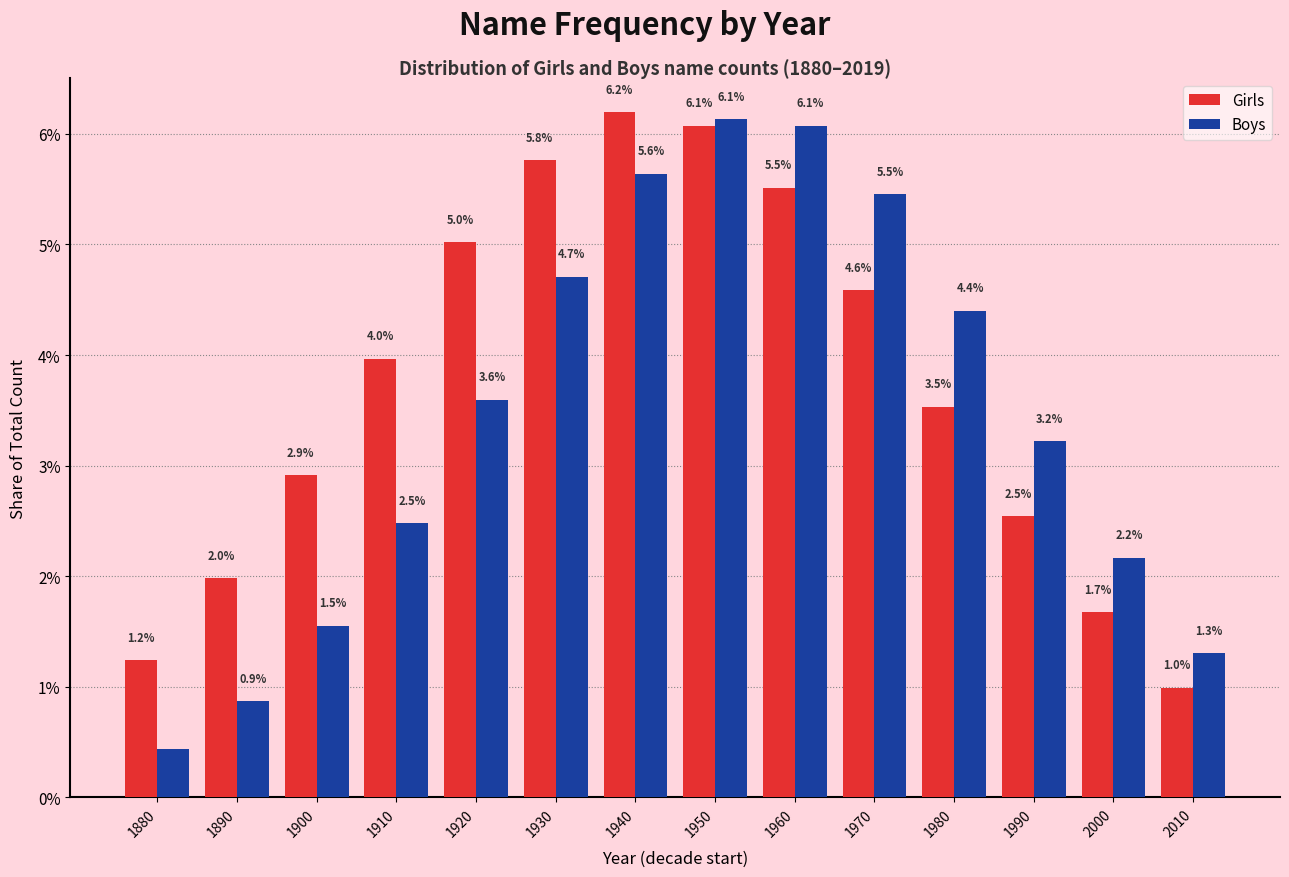

At which category is the sum across all series the highest?

1950